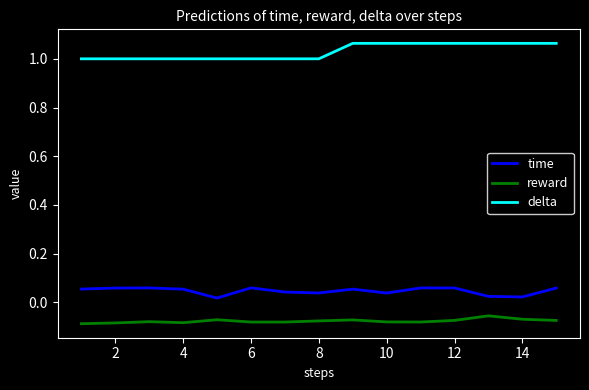

True or false: time and reward intersect in this chart.

False